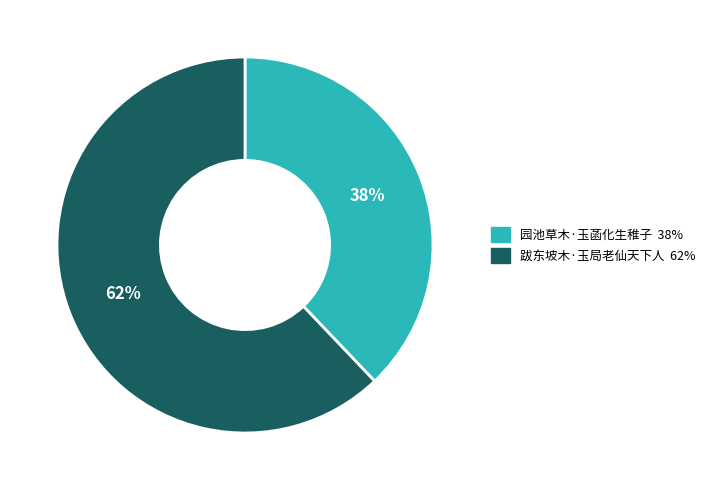

Rank the categories by value from lowest to highest.

园池草木·玉菡化生稚子, 跋东坡木·玉局老仙天下人